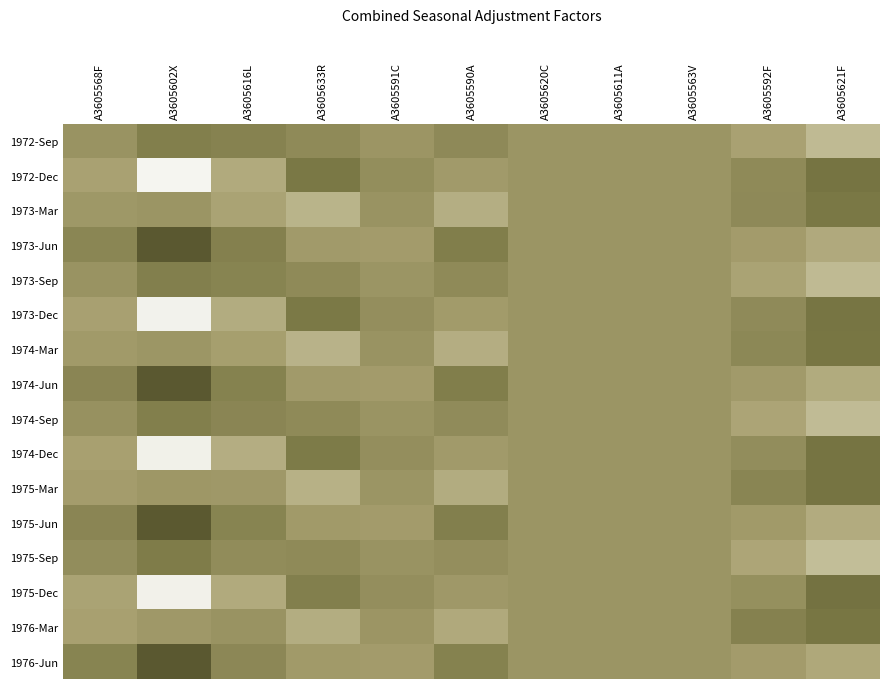

Reading left to right, list all the values displayed in this chart.

1972-Sep: A3605568F=1.0	A3605602X=1.0	A3605616L=1.0	A3605633R=1.0	A3605591C=1.0	A3605590A=1.0	A3605620C=1.0	A3605611A=1.0	A3605563V=1.0	A3605592F=1.0	A3605621F=1.0
1972-Dec: A3605568F=1.0	A3605602X=1.0	A3605616L=1.0	A3605633R=1.0	A3605591C=1.0	A3605590A=1.0	A3605620C=1.0	A3605611A=1.0	A3605563V=1.0	A3605592F=1.0	A3605621F=1.0
1973-Mar: A3605568F=1.0	A3605602X=1.0	A3605616L=1.0	A3605633R=1.0	A3605591C=1.0	A3605590A=1.0	A3605620C=1.0	A3605611A=1.0	A3605563V=1.0	A3605592F=1.0	A3605621F=1.0
1973-Jun: A3605568F=1.0	A3605602X=1.0	A3605616L=1.0	A3605633R=1.0	A3605591C=1.0	A3605590A=1.0	A3605620C=1.0	A3605611A=1.0	A3605563V=1.0	A3605592F=1.0	A3605621F=1.0
1973-Sep: A3605568F=1.0	A3605602X=1.0	A3605616L=1.0	A3605633R=1.0	A3605591C=1.0	A3605590A=1.0	A3605620C=1.0	A3605611A=1.0	A3605563V=1.0	A3605592F=1.0	A3605621F=1.0
1973-Dec: A3605568F=1.0	A3605602X=1.0	A3605616L=1.0	A3605633R=1.0	A3605591C=1.0	A3605590A=1.0	A3605620C=1.0	A3605611A=1.0	A3605563V=1.0	A3605592F=1.0	A3605621F=1.0
1974-Mar: A3605568F=1.0	A3605602X=1.0	A3605616L=1.0	A3605633R=1.0	A3605591C=1.0	A3605590A=1.0	A3605620C=1.0	A3605611A=1.0	A3605563V=1.0	A3605592F=1.0	A3605621F=1.0
1974-Jun: A3605568F=1.0	A3605602X=1.0	A3605616L=1.0	A3605633R=1.0	A3605591C=1.0	A3605590A=1.0	A3605620C=1.0	A3605611A=1.0	A3605563V=1.0	A3605592F=1.0	A3605621F=1.0
1974-Sep: A3605568F=1.0	A3605602X=1.0	A3605616L=1.0	A3605633R=1.0	A3605591C=1.0	A3605590A=1.0	A3605620C=1.0	A3605611A=1.0	A3605563V=1.0	A3605592F=1.0	A3605621F=1.0
1974-Dec: A3605568F=1.0	A3605602X=1.0	A3605616L=1.0	A3605633R=1.0	A3605591C=1.0	A3605590A=1.0	A3605620C=1.0	A3605611A=1.0	A3605563V=1.0	A3605592F=1.0	A3605621F=1.0
1975-Mar: A3605568F=1.0	A3605602X=1.0	A3605616L=1.0	A3605633R=1.0	A3605591C=1.0	A3605590A=1.0	A3605620C=1.0	A3605611A=1.0	A3605563V=1.0	A3605592F=1.0	A3605621F=1.0
1975-Jun: A3605568F=1.0	A3605602X=1.0	A3605616L=1.0	A3605633R=1.0	A3605591C=1.0	A3605590A=1.0	A3605620C=1.0	A3605611A=1.0	A3605563V=1.0	A3605592F=1.0	A3605621F=1.0
1975-Sep: A3605568F=1.0	A3605602X=1.0	A3605616L=1.0	A3605633R=1.0	A3605591C=1.0	A3605590A=1.0	A3605620C=1.0	A3605611A=1.0	A3605563V=1.0	A3605592F=1.0	A3605621F=1.0
1975-Dec: A3605568F=1.0	A3605602X=1.0	A3605616L=1.0	A3605633R=1.0	A3605591C=1.0	A3605590A=1.0	A3605620C=1.0	A3605611A=1.0	A3605563V=1.0	A3605592F=1.0	A3605621F=1.0
1976-Mar: A3605568F=1.0	A3605602X=1.0	A3605616L=1.0	A3605633R=1.0	A3605591C=1.0	A3605590A=1.0	A3605620C=1.0	A3605611A=1.0	A3605563V=1.0	A3605592F=1.0	A3605621F=1.0
1976-Jun: A3605568F=1.0	A3605602X=1.0	A3605616L=1.0	A3605633R=1.0	A3605591C=1.0	A3605590A=1.0	A3605620C=1.0	A3605611A=1.0	A3605563V=1.0	A3605592F=1.0	A3605621F=1.0